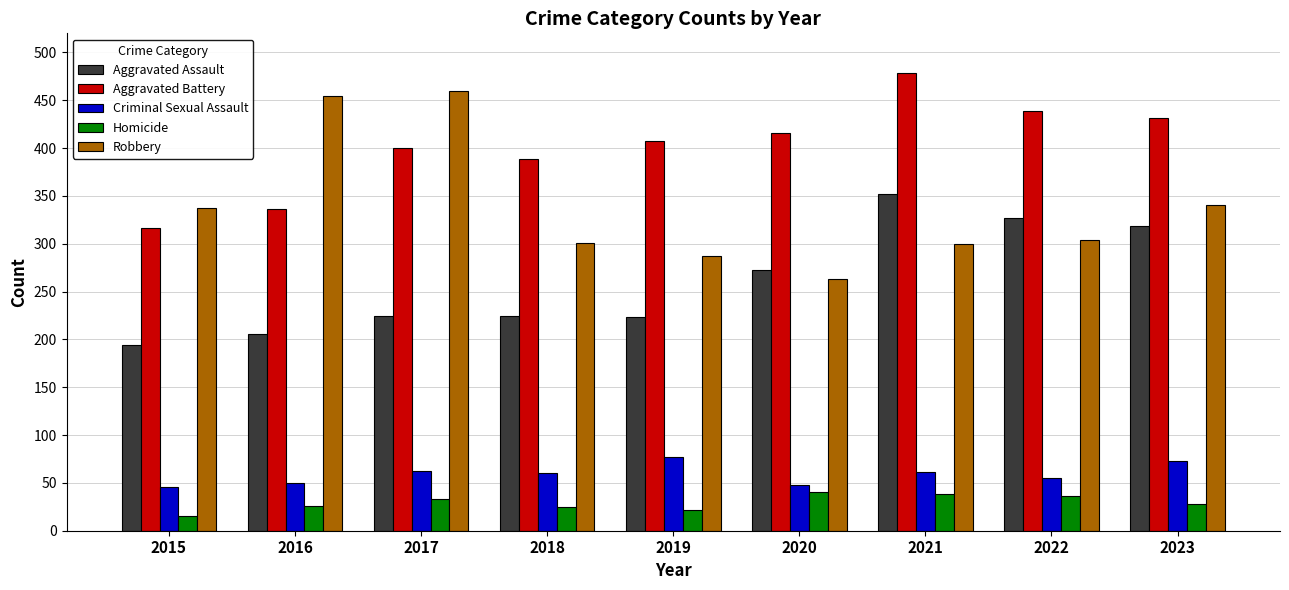

Which series has the widest spread of values?

Robbery